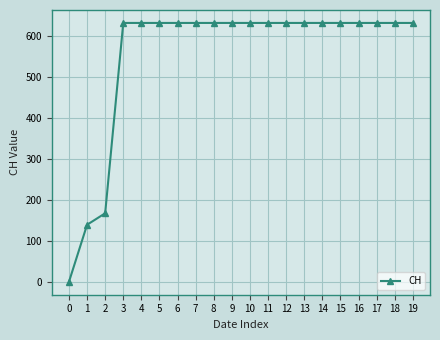

Reading left to right, list all the values displayed in this chart.

0	139	167	631	631	631	631	631	631	631	631	631	631	631	631	631	631	631	631	631